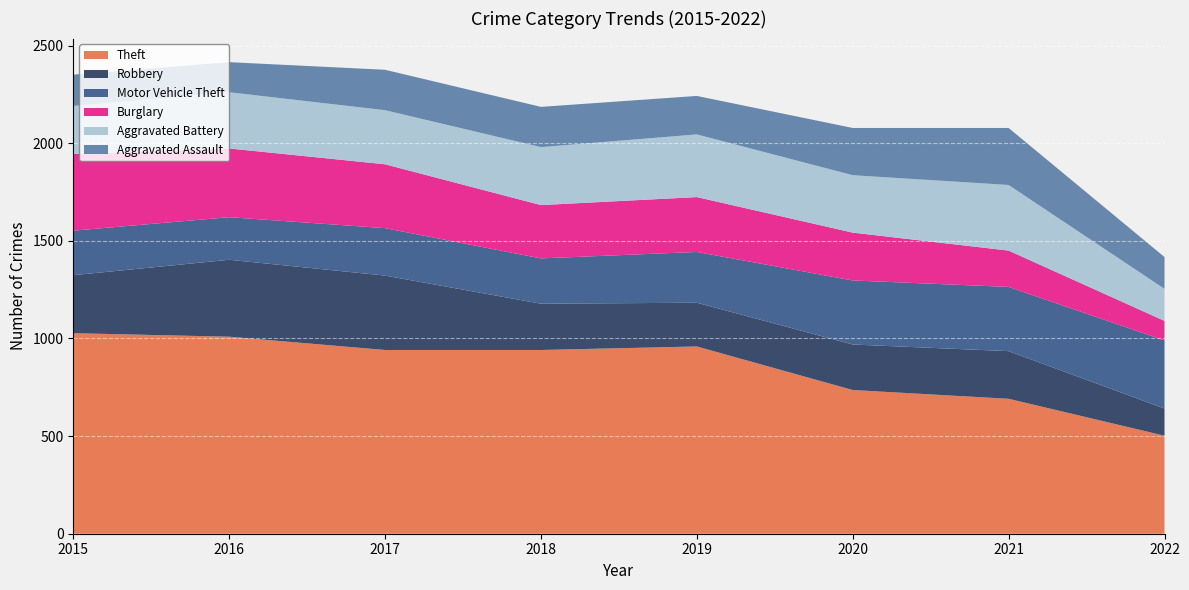

Reading left to right, what are all the values shown in this chart?

Theft: 1027	1009	941	941	959	736	691	502
Robbery: 297	394	381	237	224	233	244	139
Motor Vehicle Theft: 228	218	243	232	260	328	329	349
Burglary: 393	352	327	273	281	245	186	100
Aggravated Battery: 246	288	277	297	321	294	336	164
Aggravated Assault: 160	154	207	206	197	242	292	163